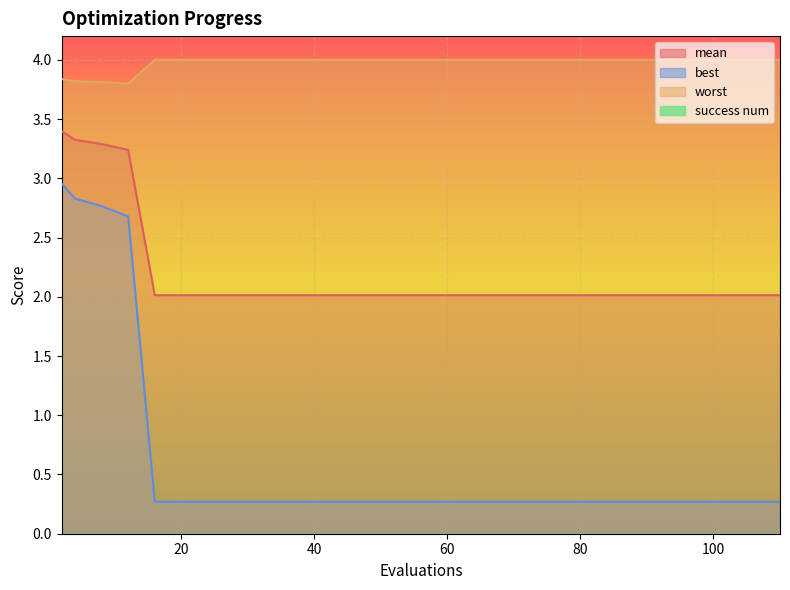

True or false: best and worst intersect in this chart.

False